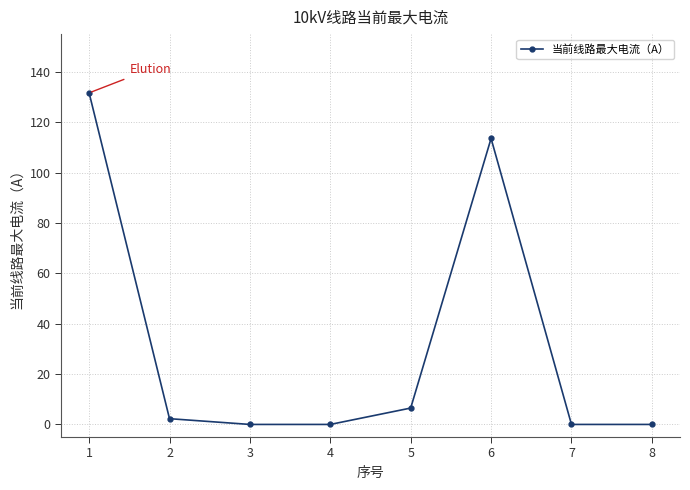

What is the sum of all values?

254.0